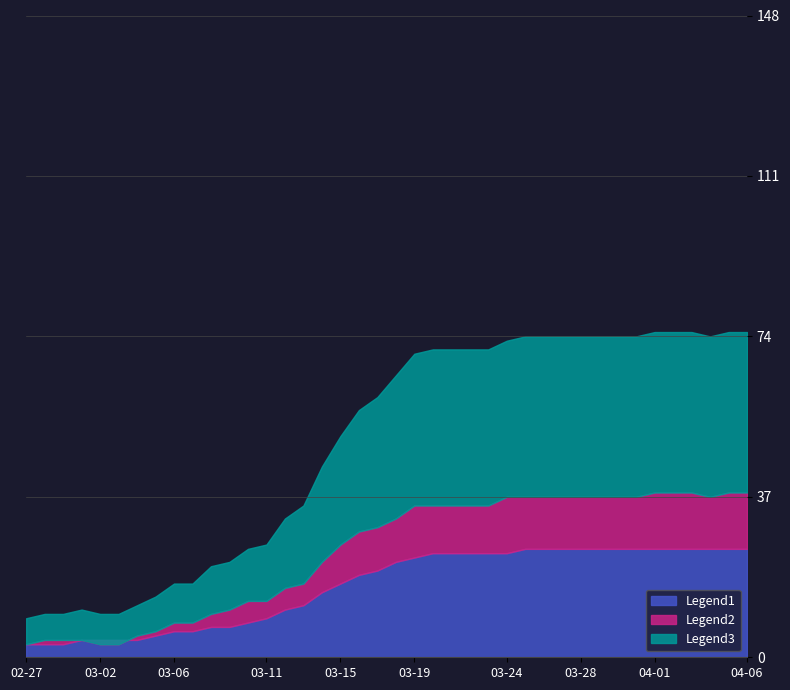

Which series has the largest total across all categories?

Legend3